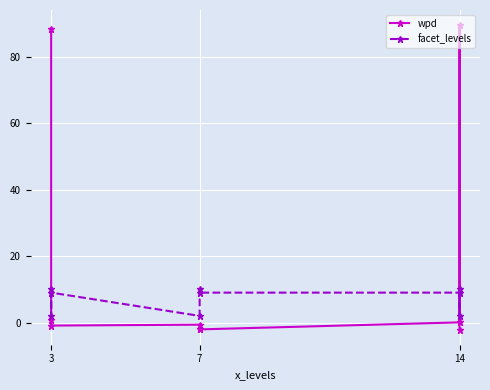

The wpd series shows 122.4 at 3. True or false?

False